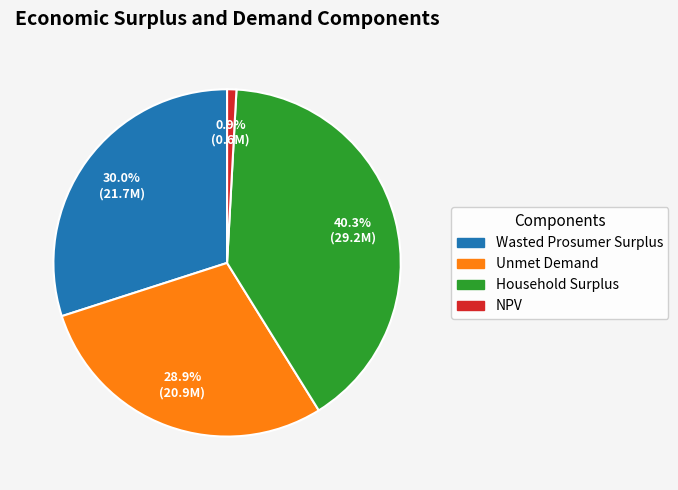

Is it true that Unmet Demand is 40% of the pie?

False